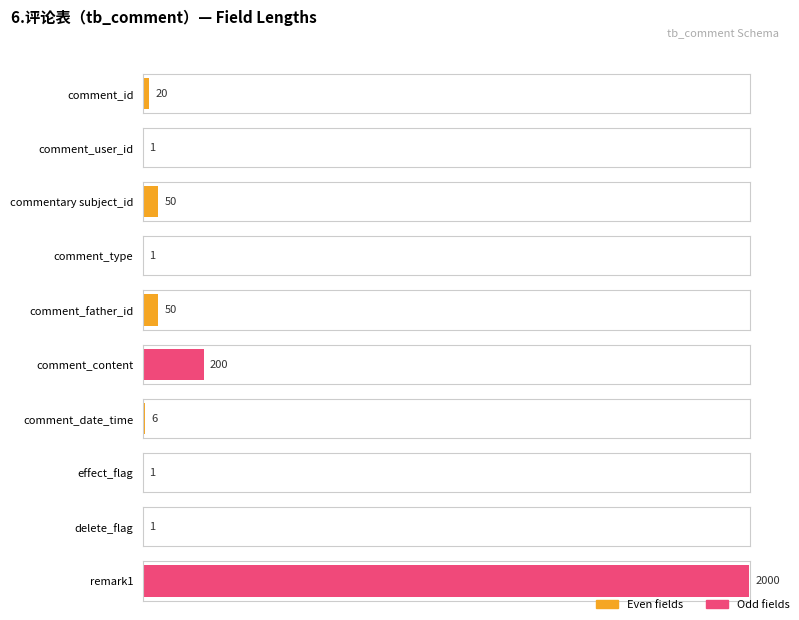

What is the label of the 9th bar from the left?

delete_flag